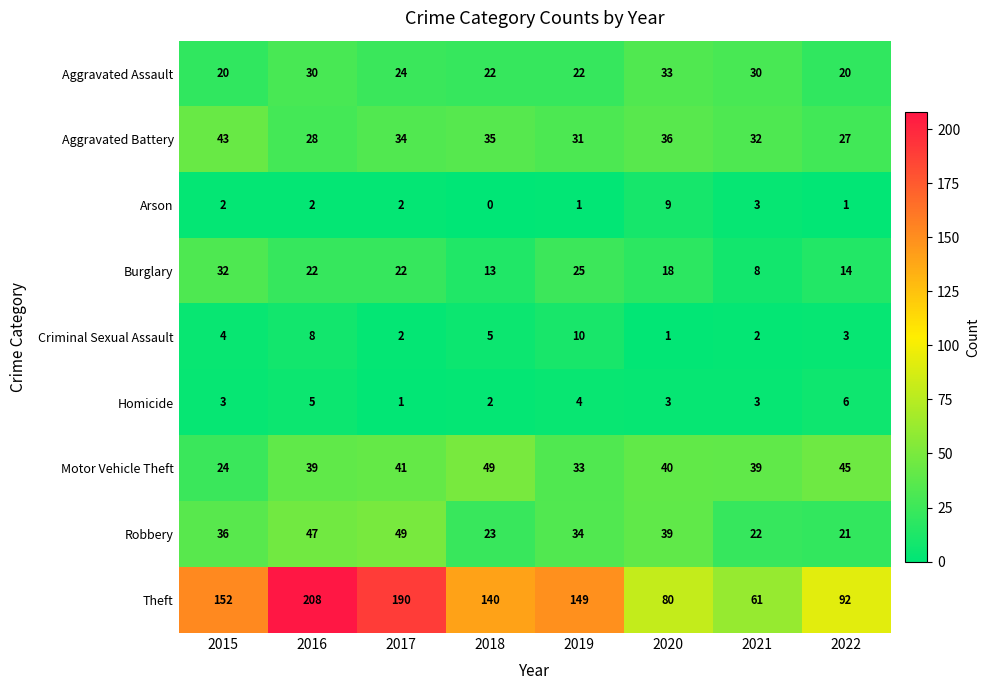

What is the maximum value shown in the chart?

208